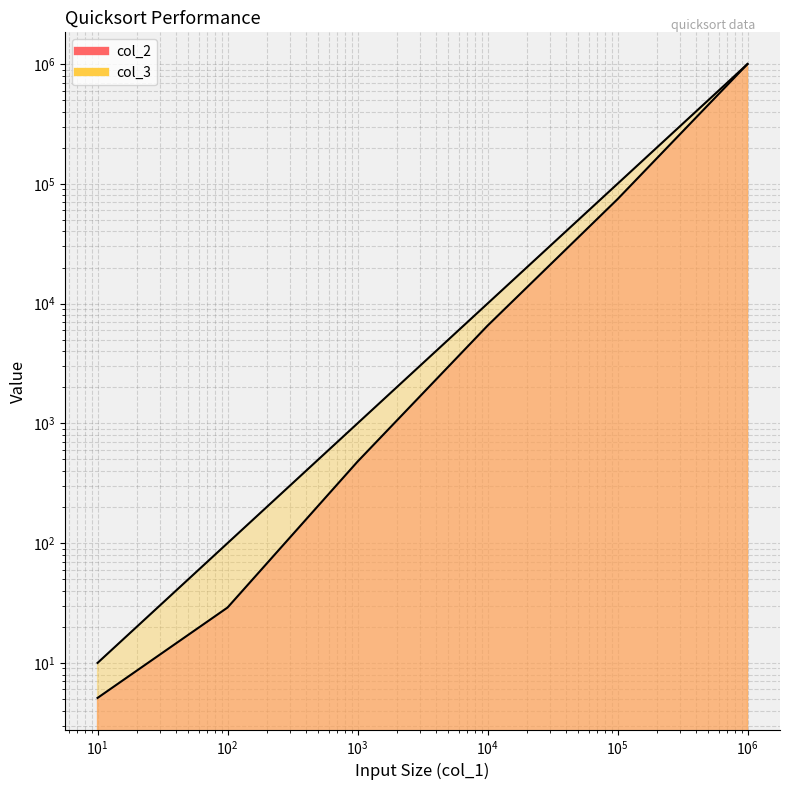

Which series has the largest range (max minus min)?

col_2